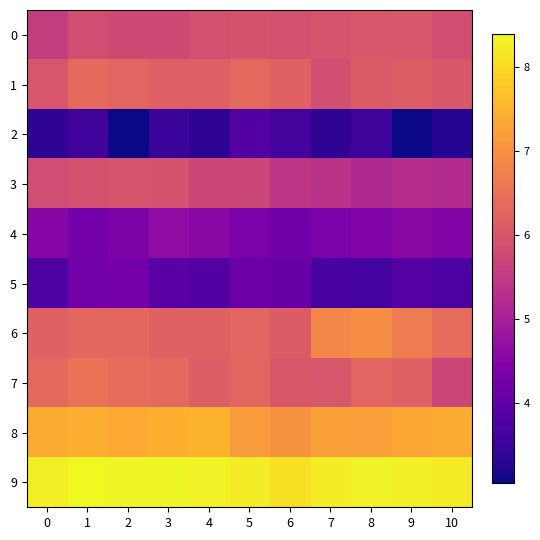

Count the number of categories in the chart.

11